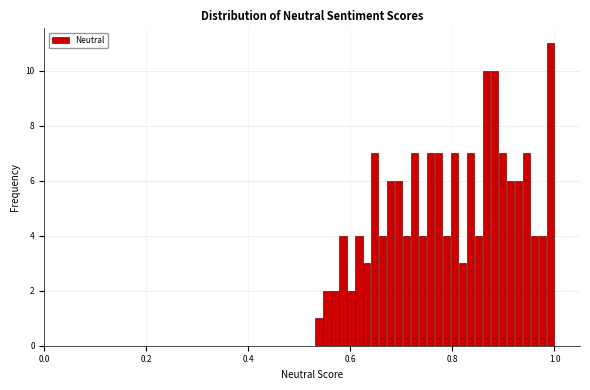

Read against the x-axis, roughly where is the centre of the tallest bar?

1.00